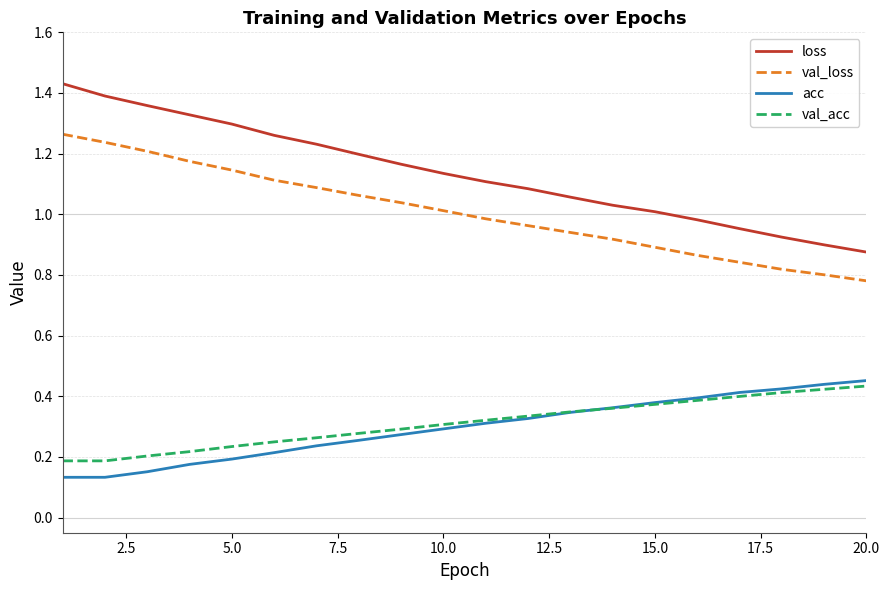

Which series has the largest total across all categories?

loss